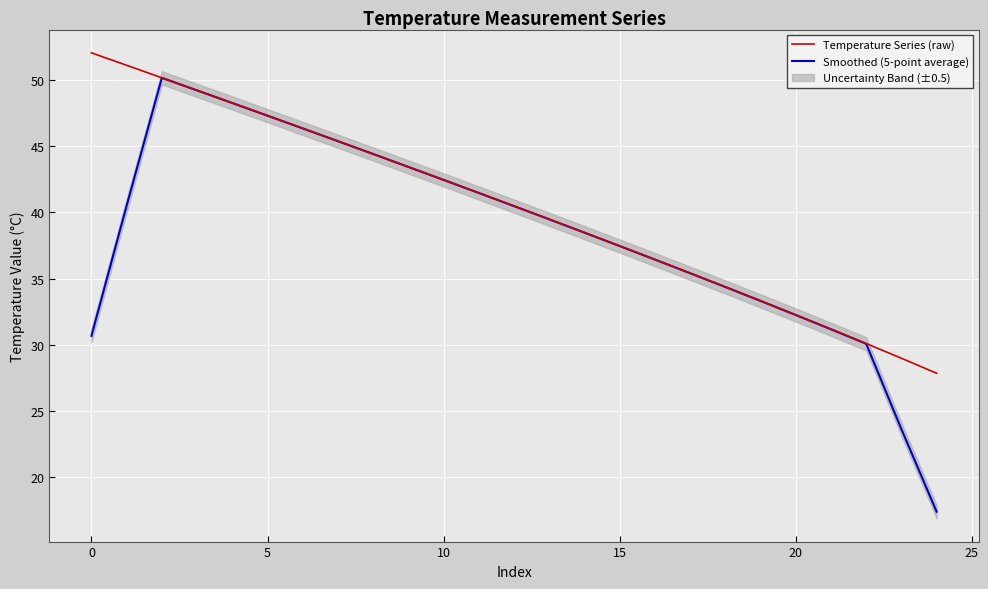

True or false: Smoothed (5-point average) has more than 2 points higher than both neighbors.

False